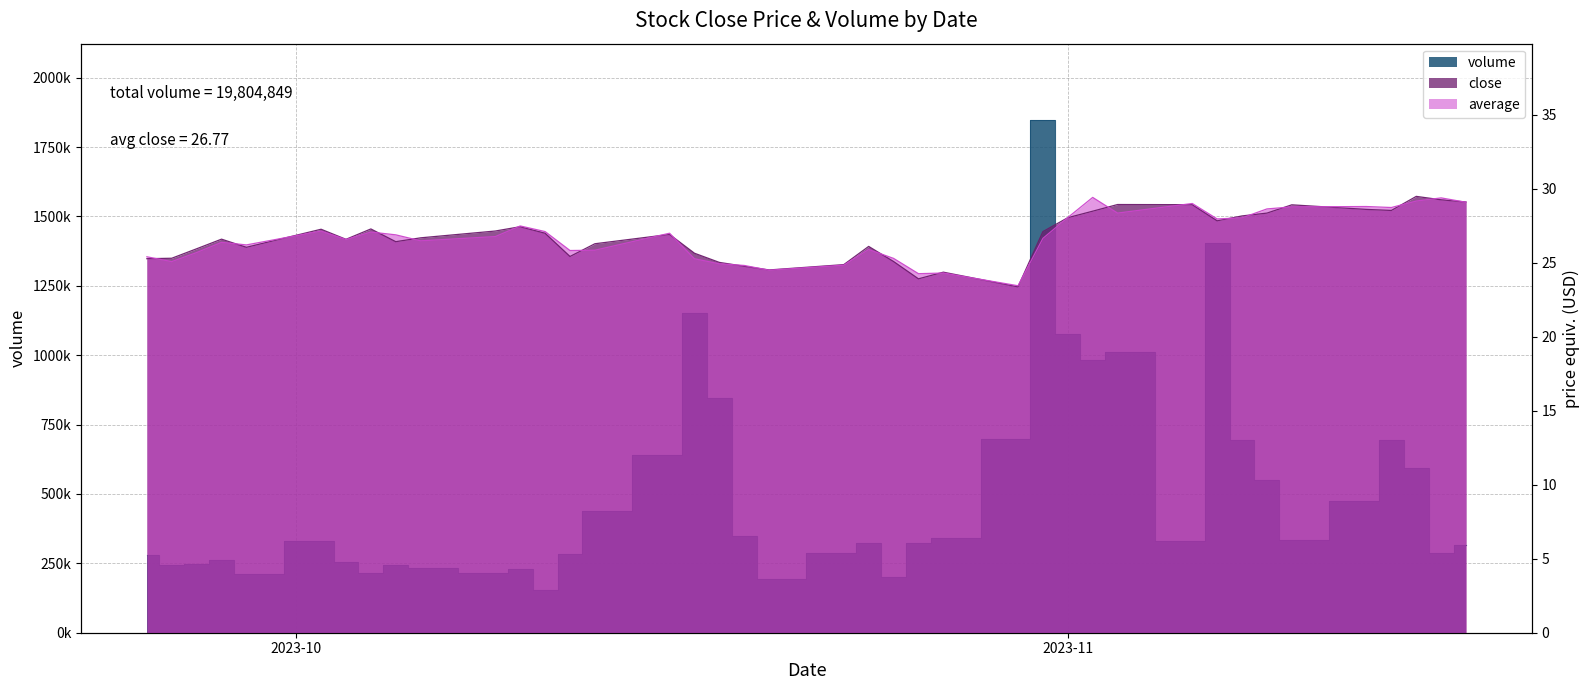

What value does the close series have at 2023-11-15?

29.5